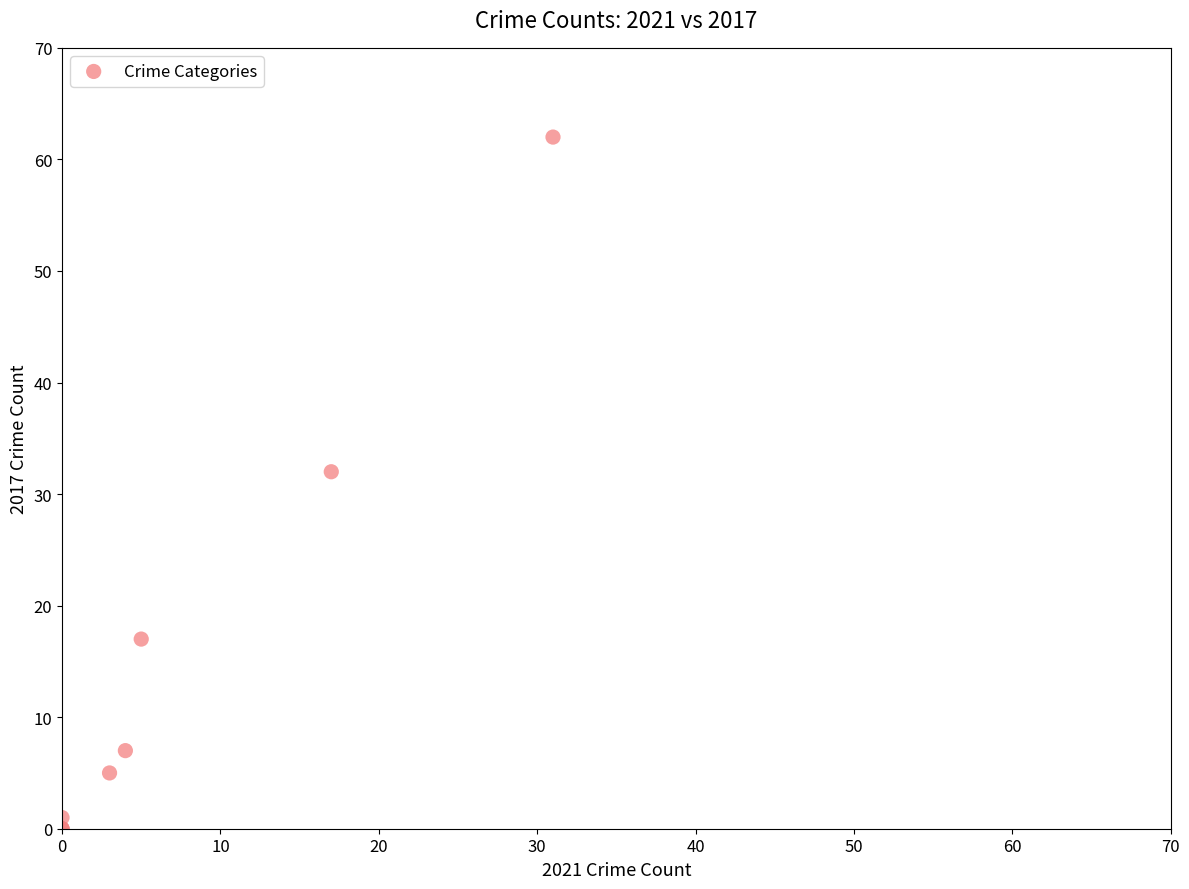

What Y value in the scatter plot is closest to 31?

32